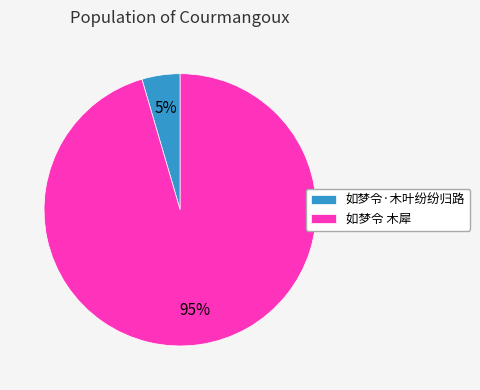

The 如梦令·木叶纷纷归路 slice represents 5% of the pie. True or false?

True